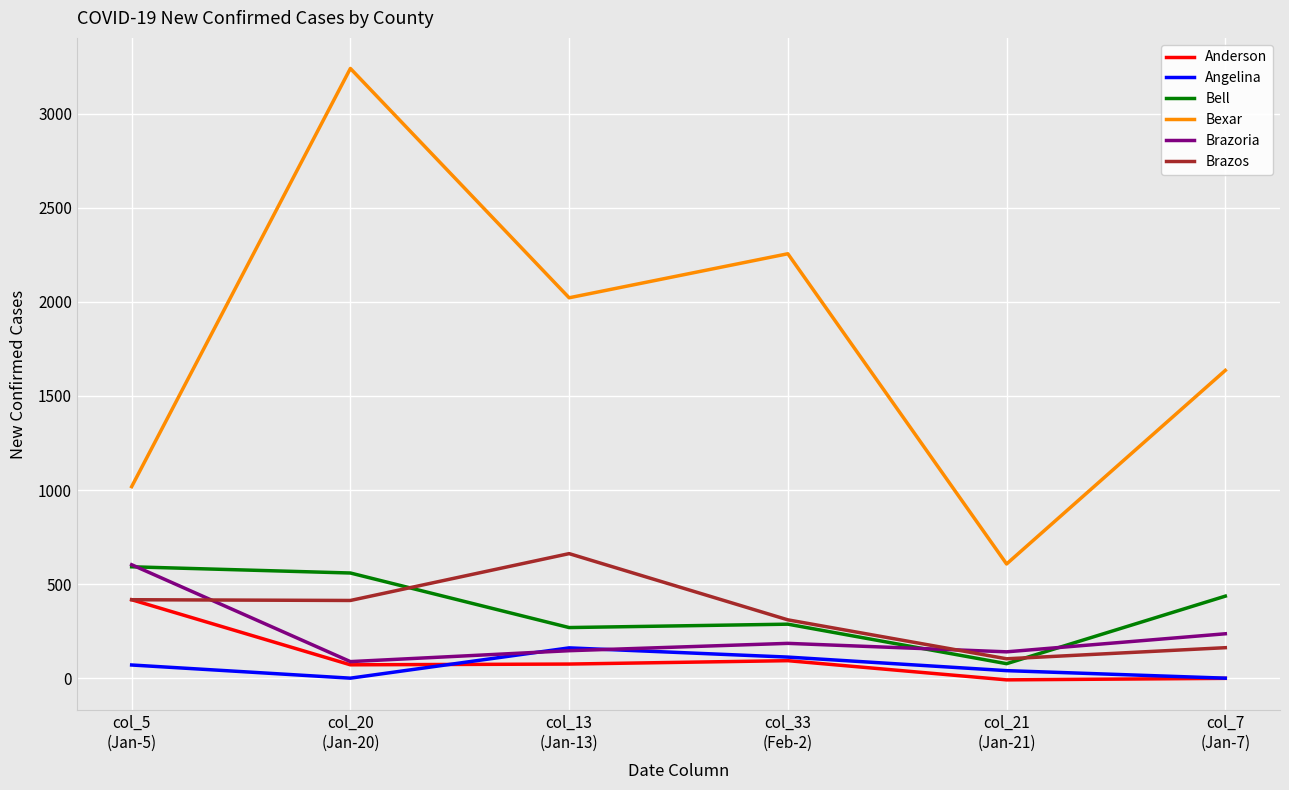

What is the maximum value for Bell?

592